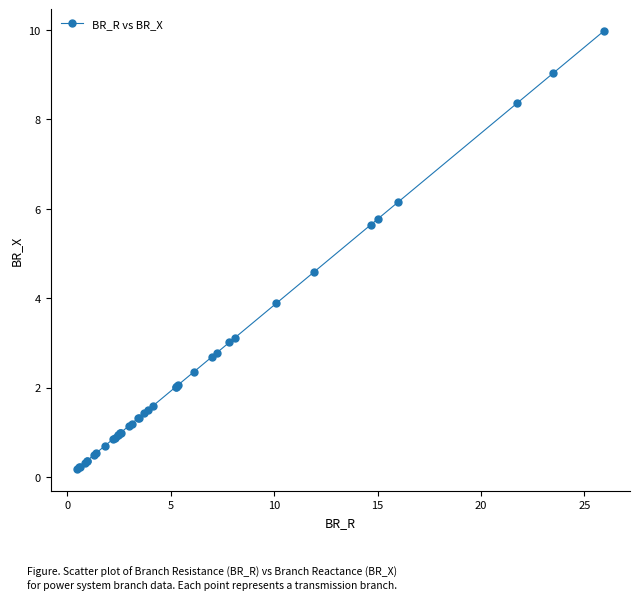

What is the difference between the second highest and second lowest values?

8.8